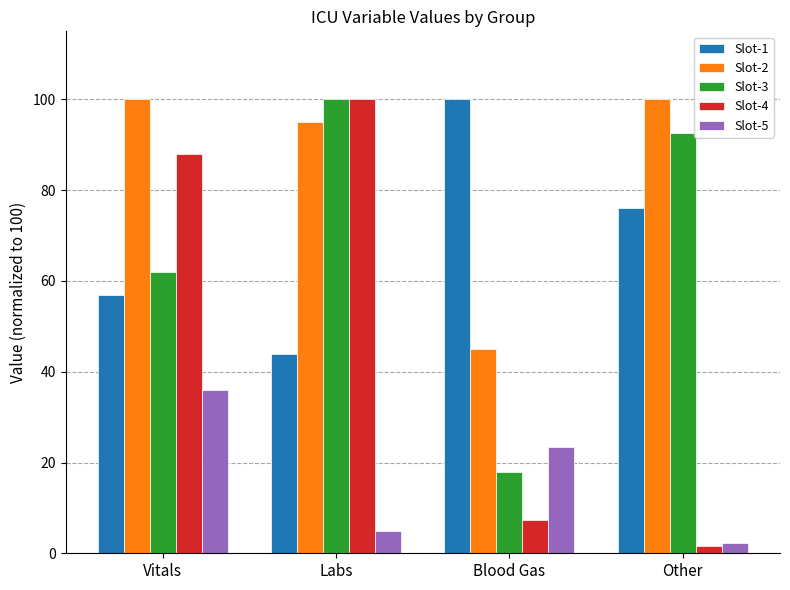

Reading left to right, what are all the values shown in this chart?

Slot-1: Vitals=57.0	Labs=44.0	Blood Gas=100.0	Other=76.0
Slot-2: Vitals=100.0	Labs=95.0	Blood Gas=45.0	Other=100.0
Slot-3: Vitals=62.0	Labs=100.0	Blood Gas=18.0	Other=92.5
Slot-4: Vitals=88.0	Labs=100.0	Blood Gas=7.3	Other=1.5
Slot-5: Vitals=35.9	Labs=4.8	Blood Gas=23.4	Other=2.2